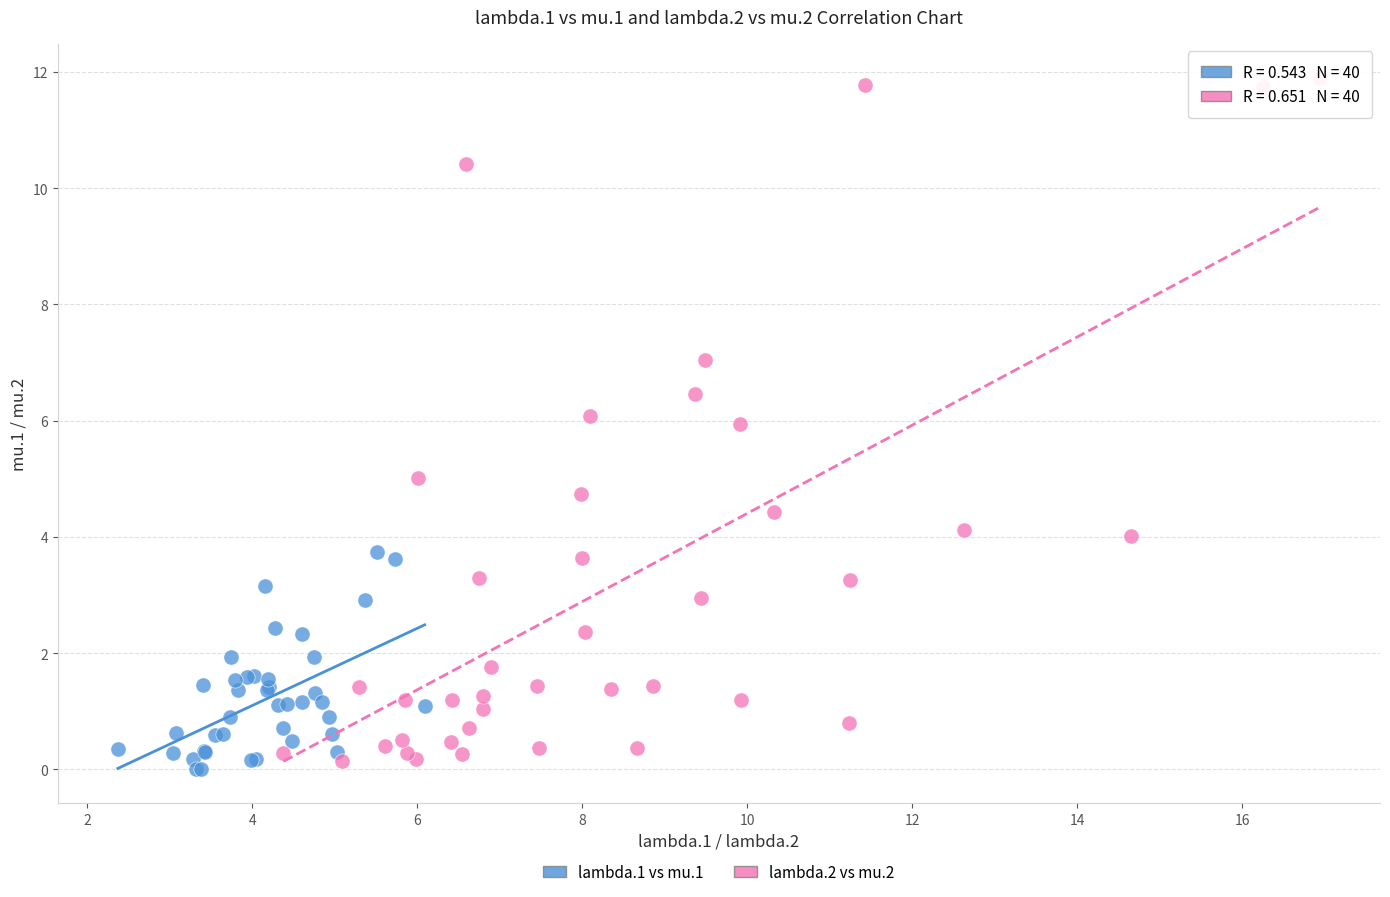

What are all the series names shown in the legend?

lambda.1 vs mu.1, lambda.2 vs mu.2